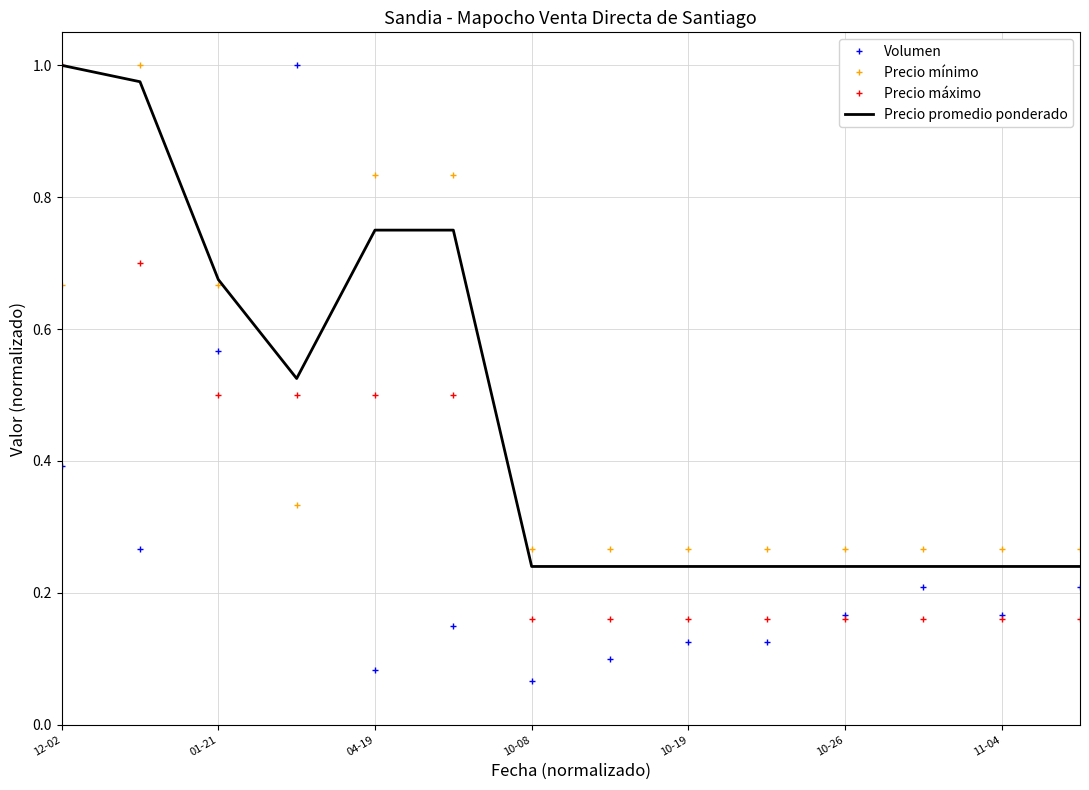

True or false: Precio mínimo and Precio máximo cross at least once.

True